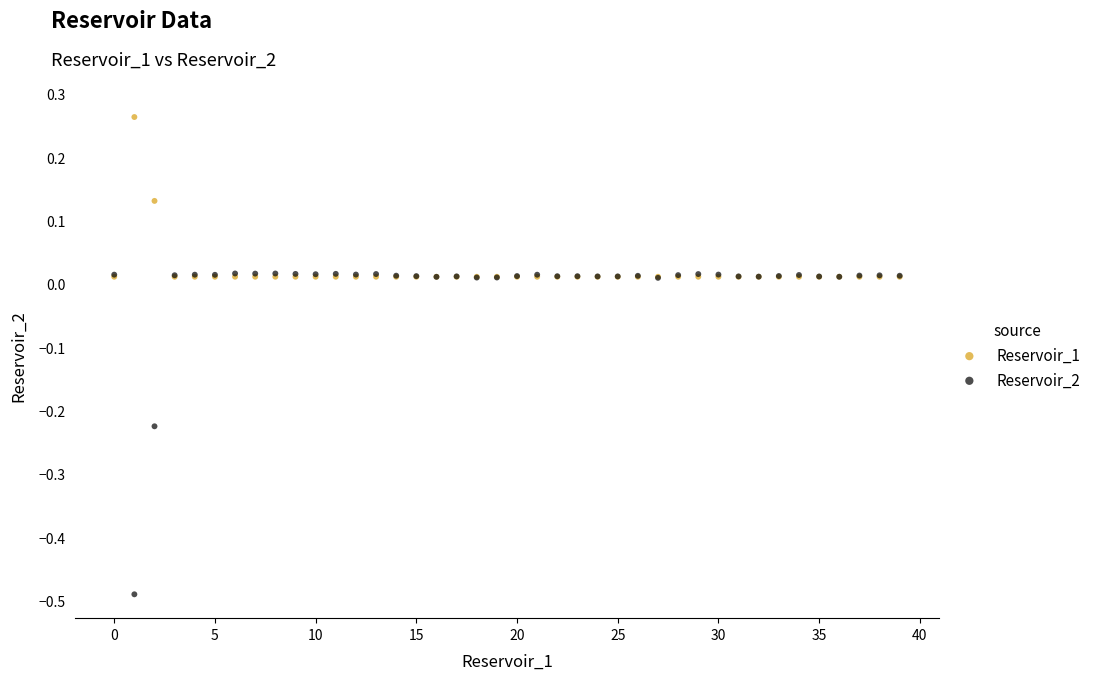

Which series contains the highest Y value?

Reservoir_1